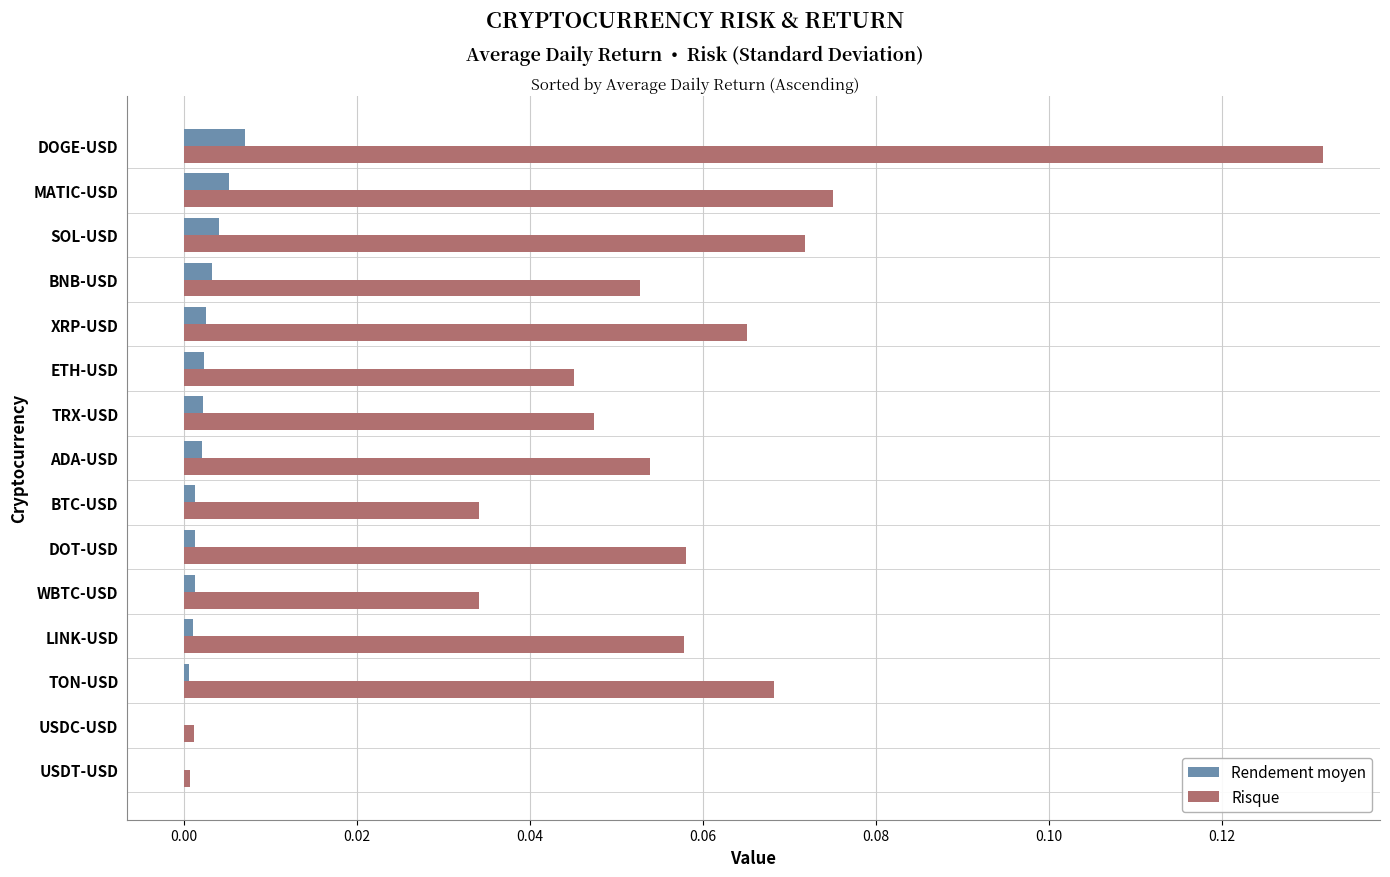

At which category does the chart reach its peak across all series?

DOGE‑USD